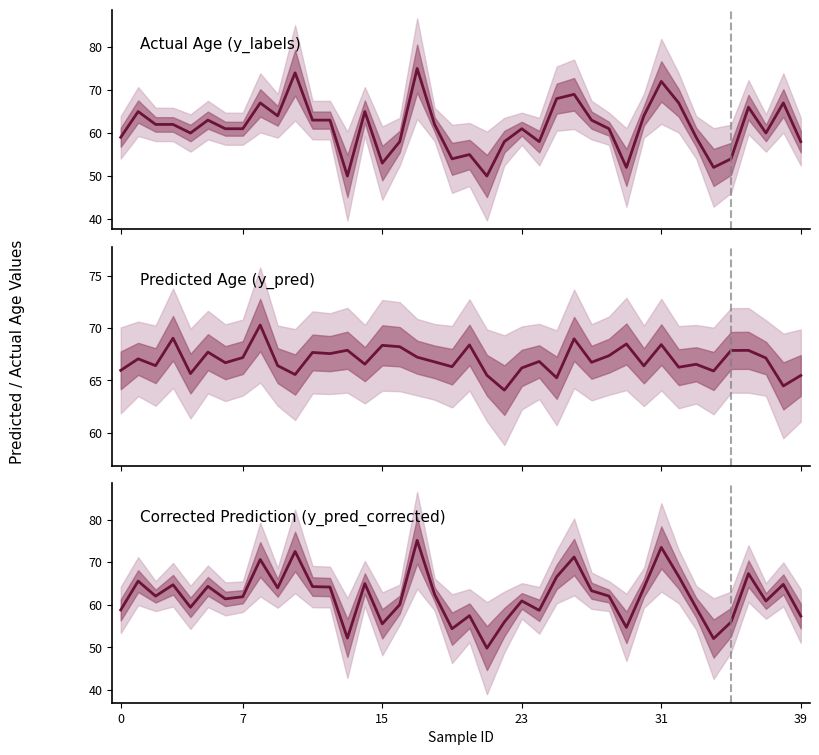

List the series in order of their peak value, highest first.

Corrected Prediction (y_pred_corrected), Actual Age (y_labels), Predicted Age (y_pred)